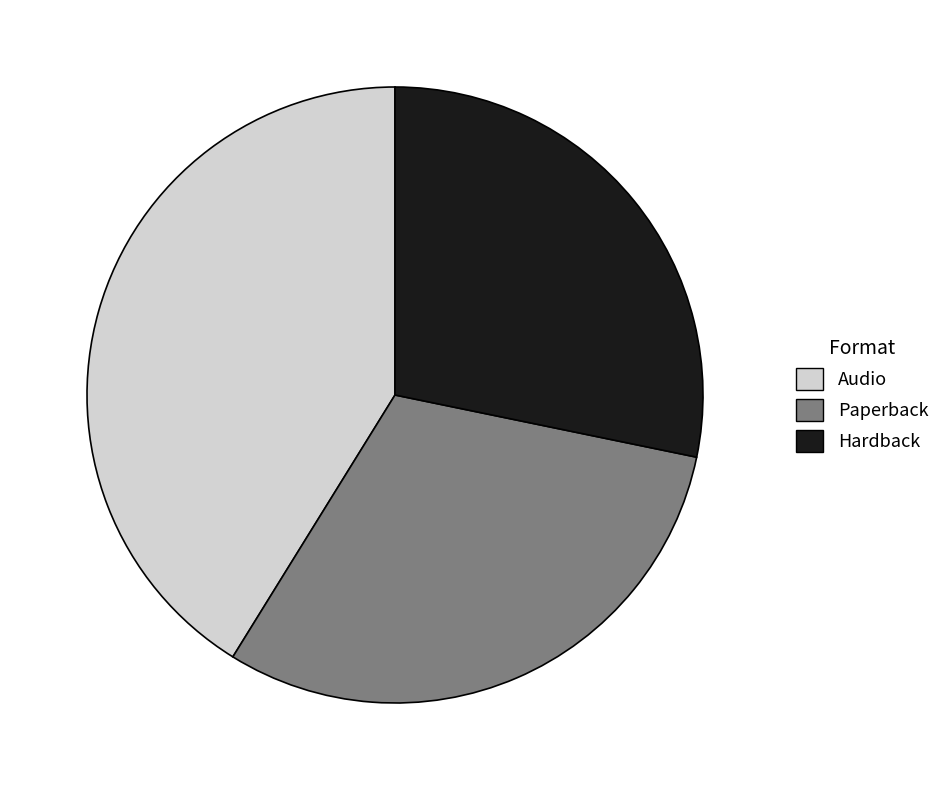

Count the number of slices in the pie.

3